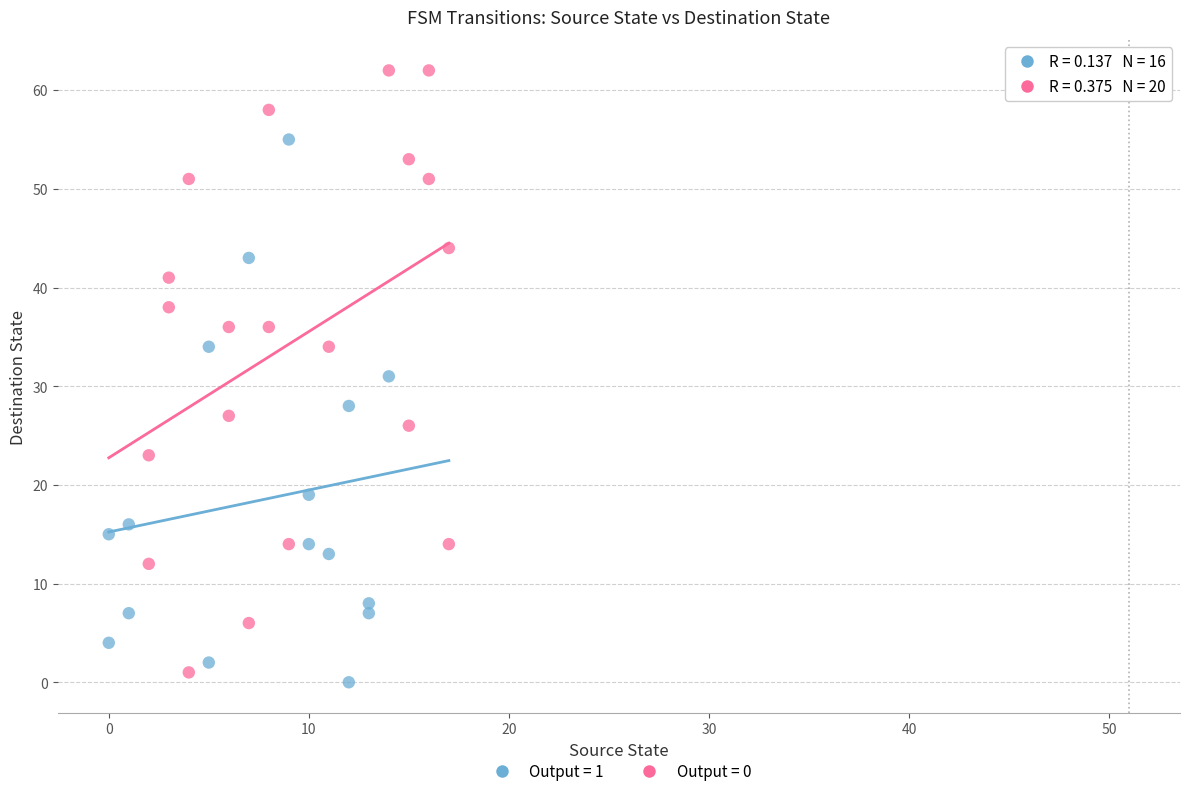

Which series reaches the maximum Y coordinate?

Output = 0